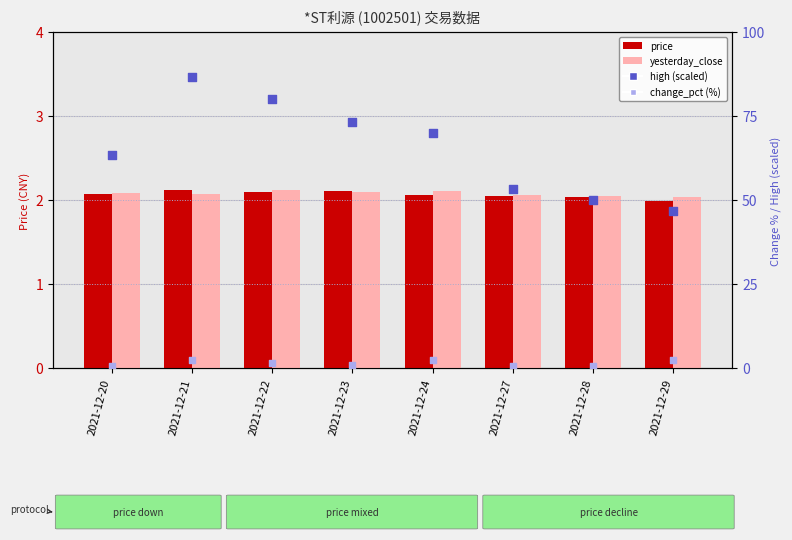

What are all the series names shown in the legend?

price, yesterday_close, high (scaled), change_pct (%)